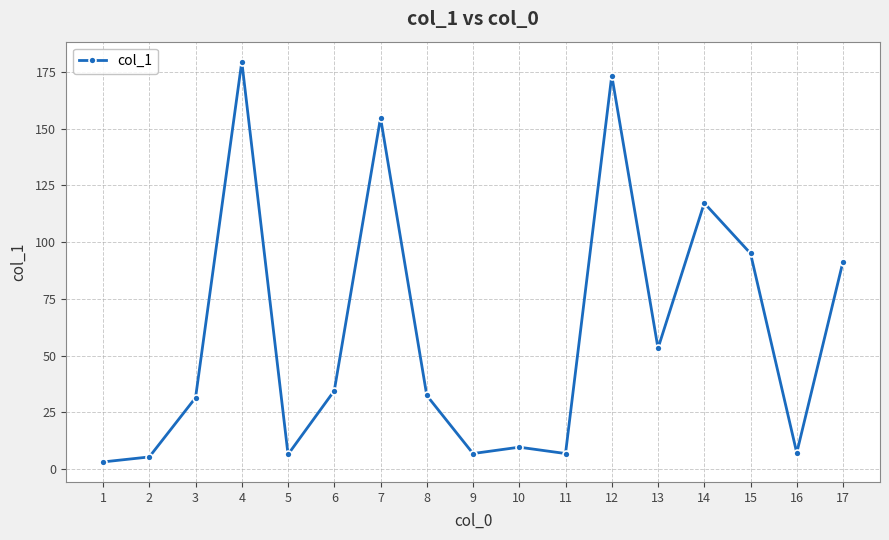

How many series are shown in this chart?

1